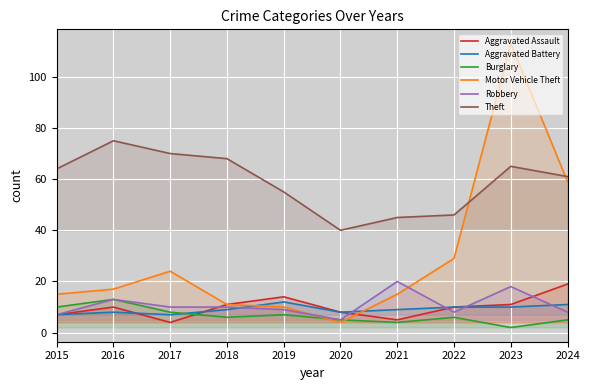

What is the highest value of the Motor Vehicle Theft series?

113